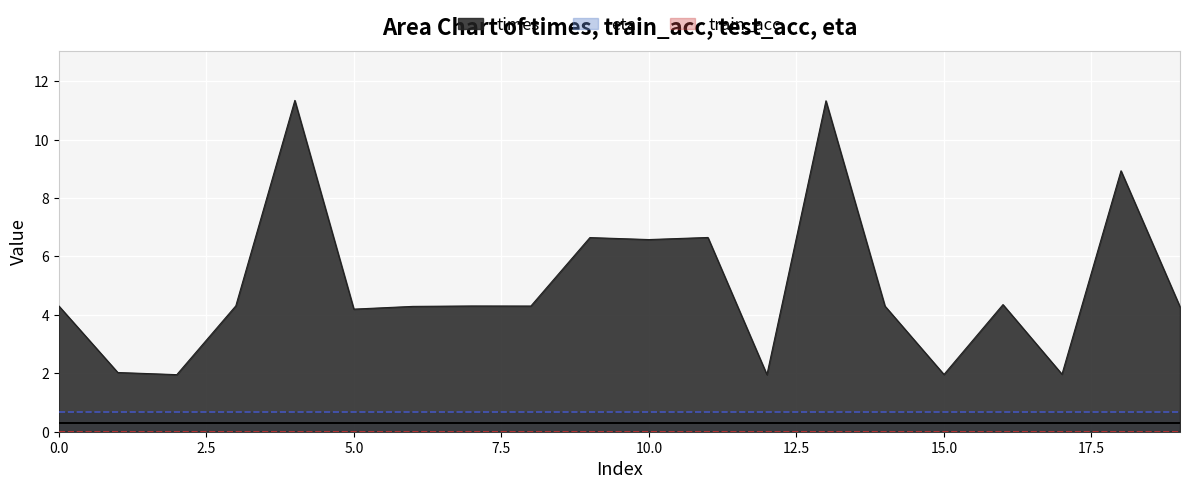

List the labels in order of test_acc value, smallest first.

0, 1, 2, 3, 4, 5, 6, 7, 8, 9, 10, 11, 12, 13, 14, 15, 16, 17, 18, 19